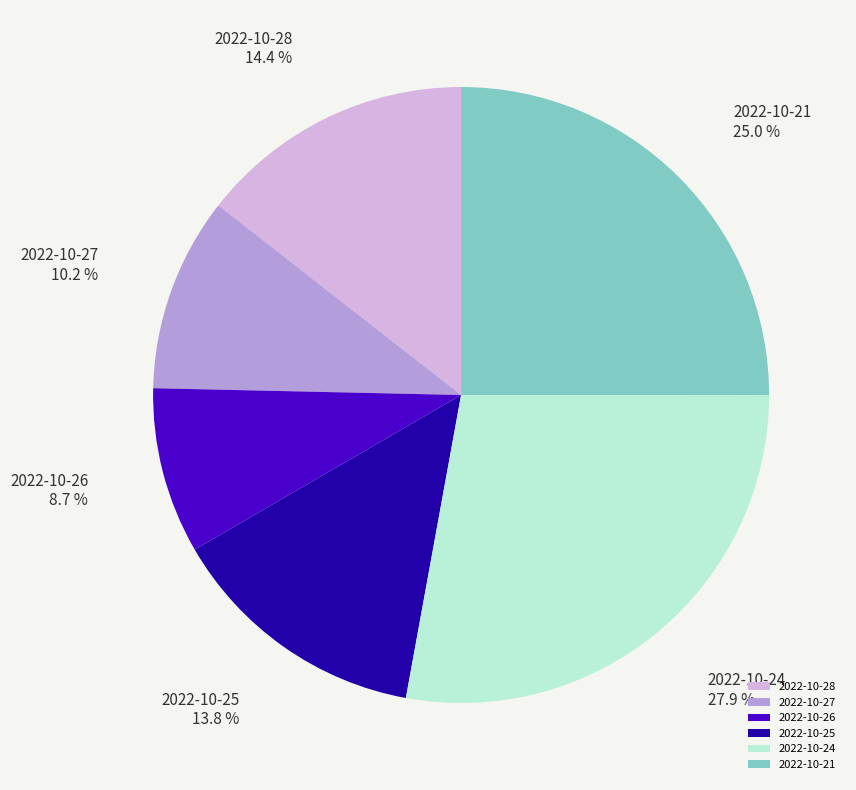

Is it true that 2022-10-21 is 12% of the pie?

False